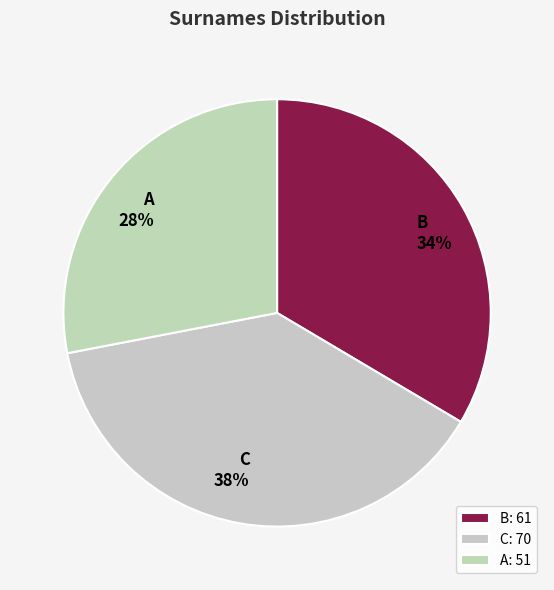

The A slice represents 28% of the pie. True or false?

True